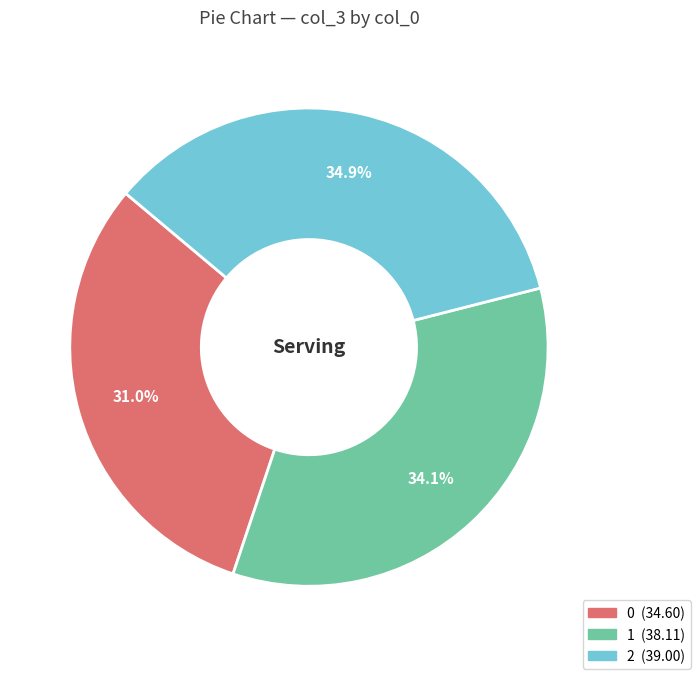

To the nearest percent, what is the difference between the largest and smallest slice percentages?

4%